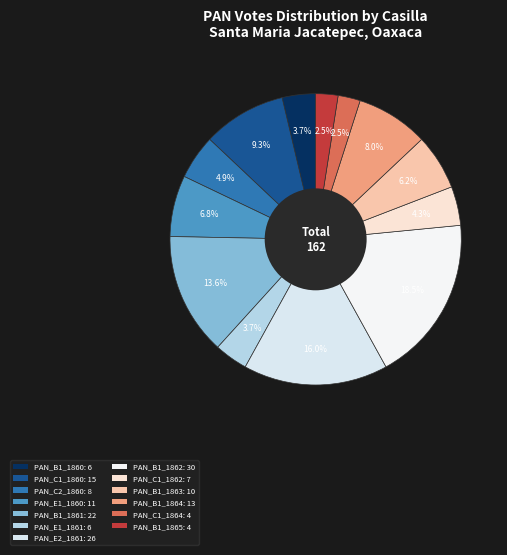

Count the number of slices in the pie.

13